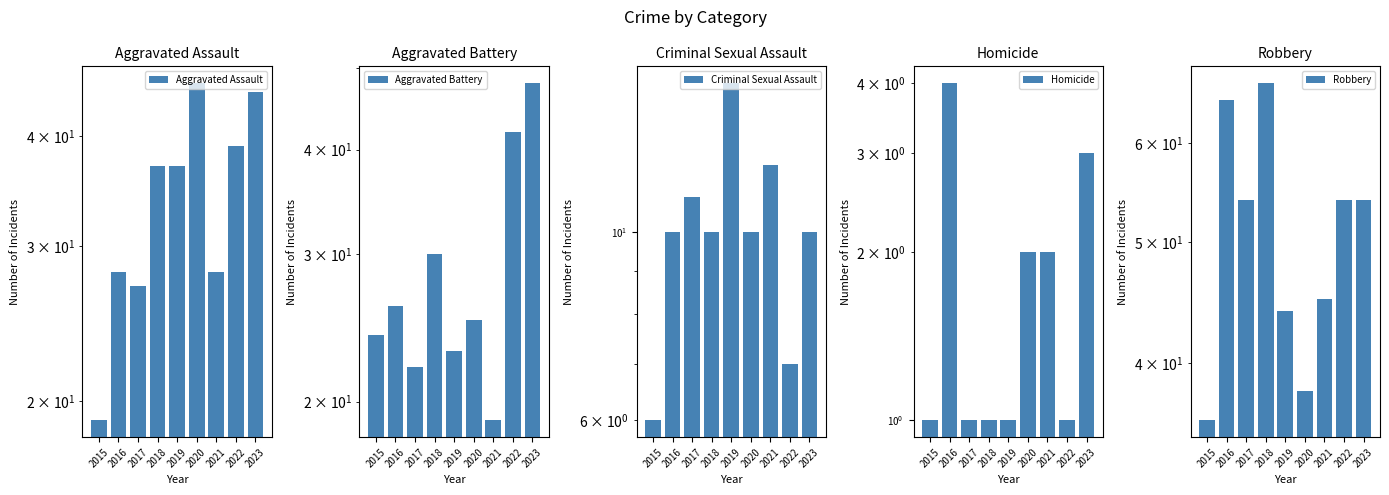

Which label corresponds to the smallest value in the chart?

2015